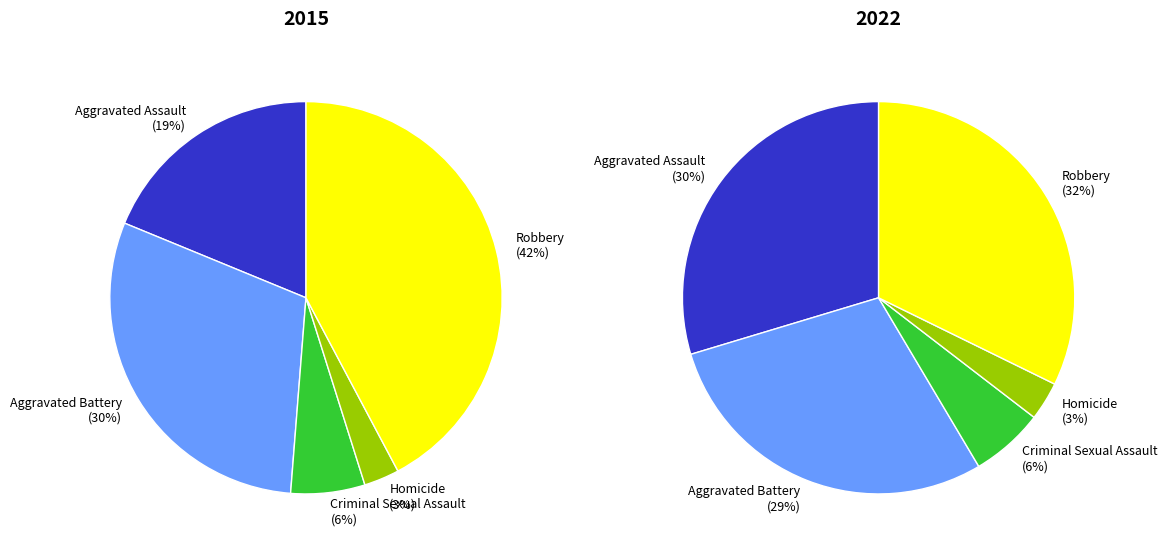

Is there any slice that represents more than half of the pie?

No